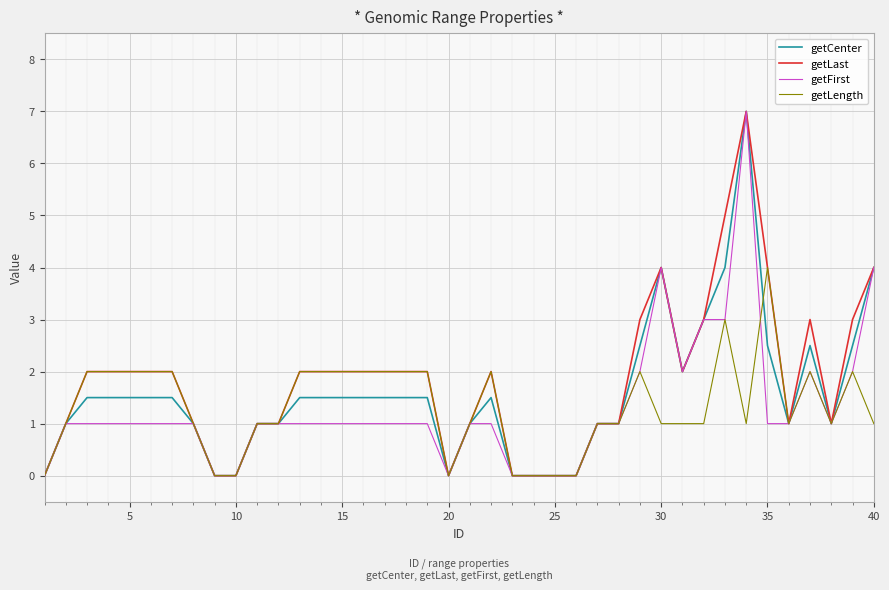

What is the highest value of the getCenter series?

7.0